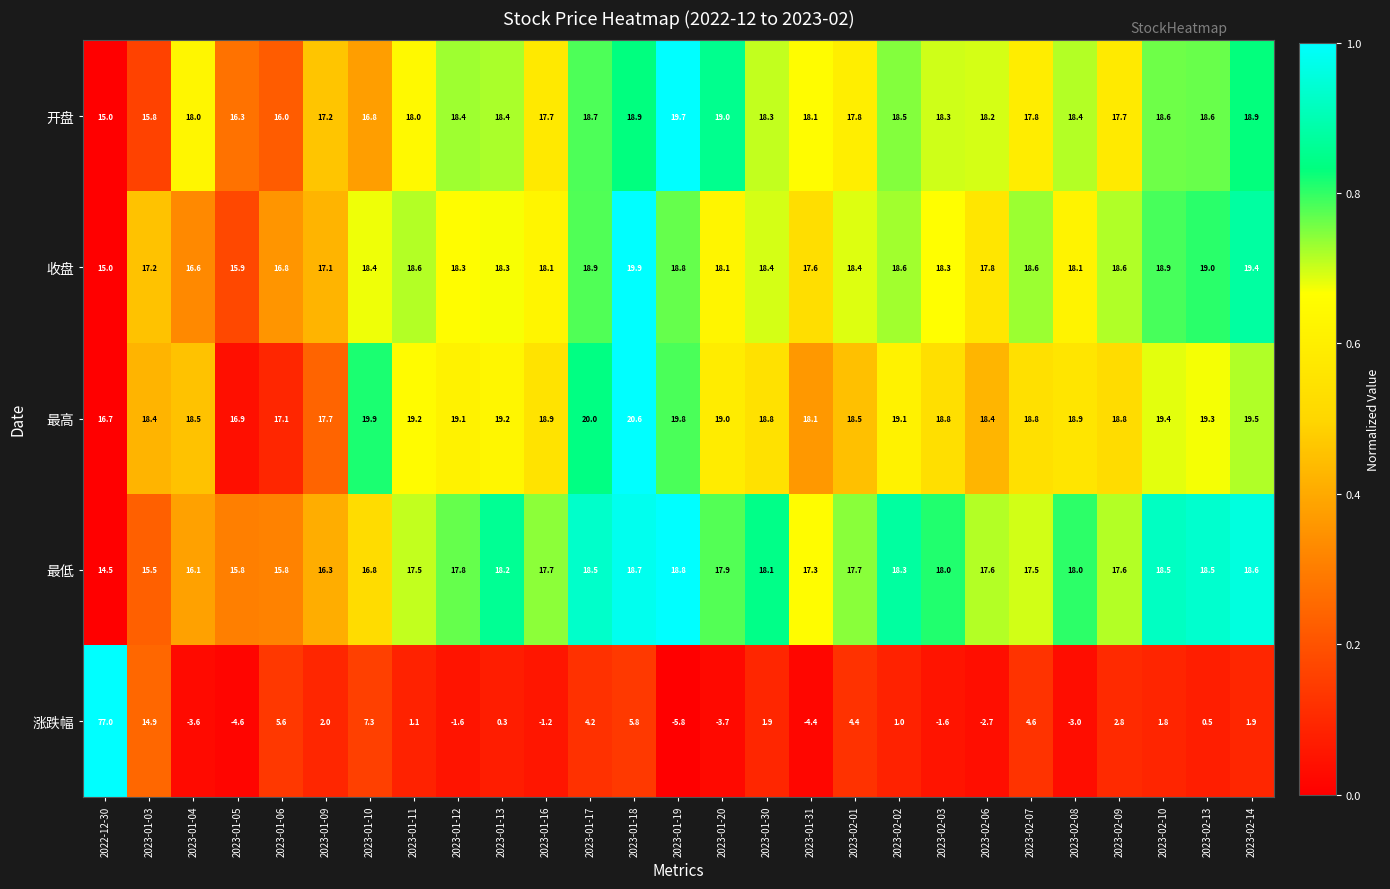

How many categories are shown in the chart?

27